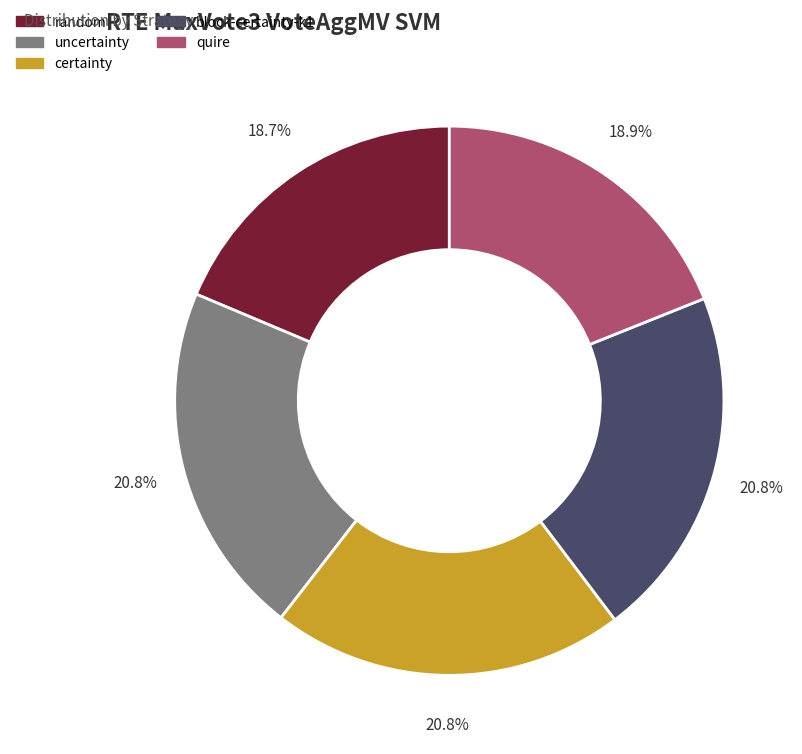

What is the total percentage of quire and block-certainty-k1?

39.7%